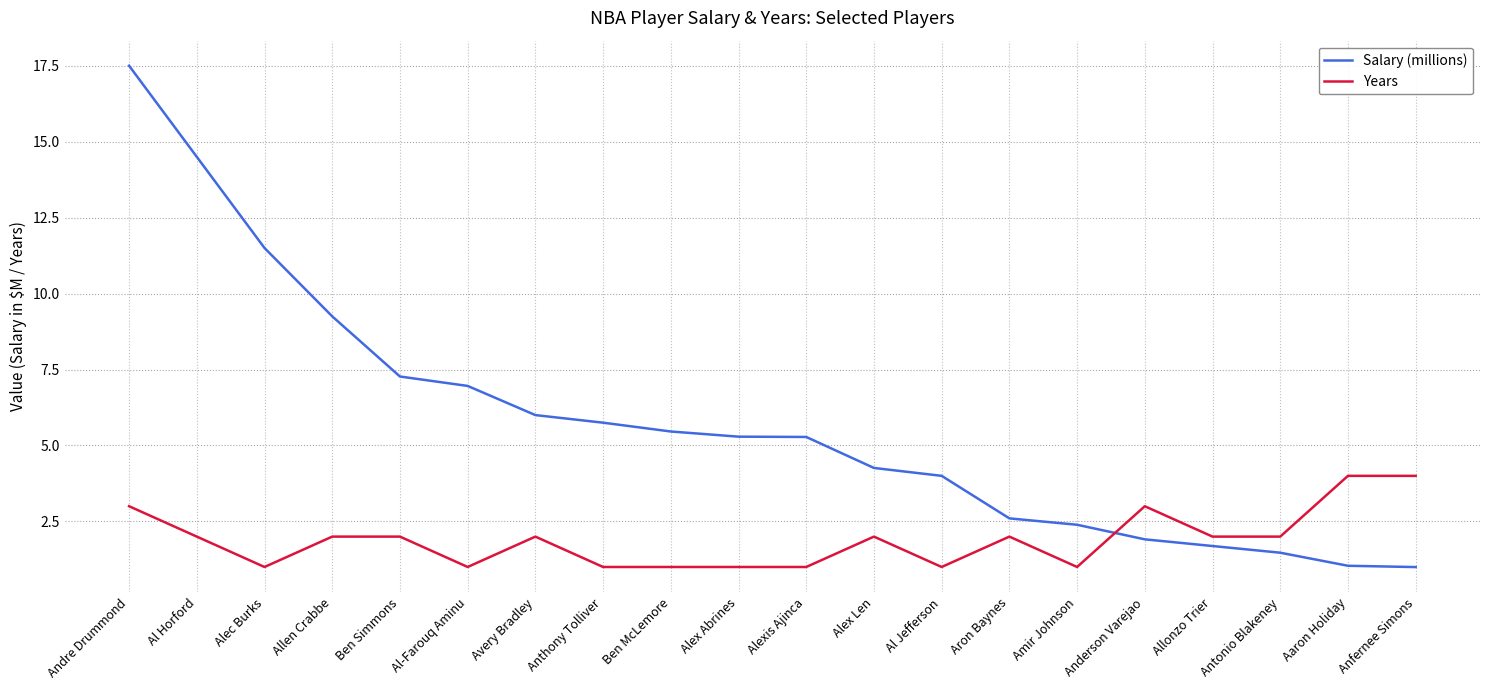

Which series has the largest total across all categories?

Salary (millions)